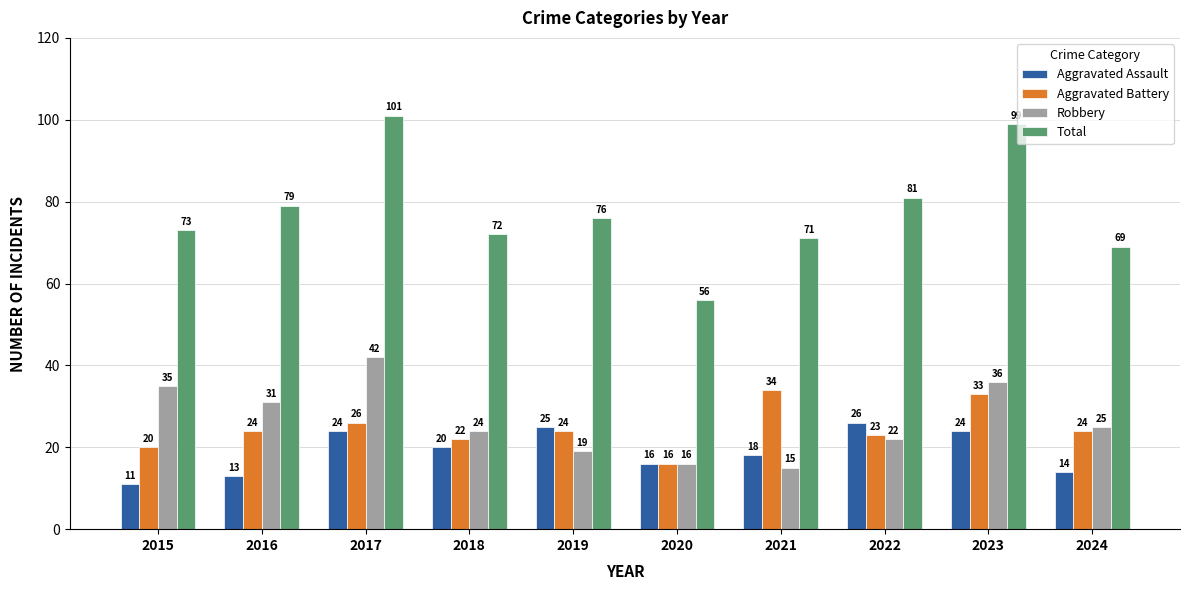

What is the value of the Aggravated Assault bar at the 1st from the left?

11